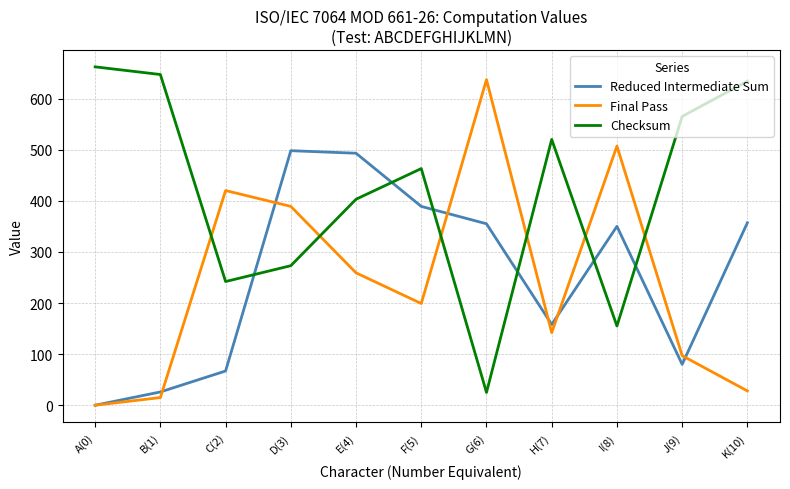

True or false: Final Pass has more than 2 interior local peaks.

True